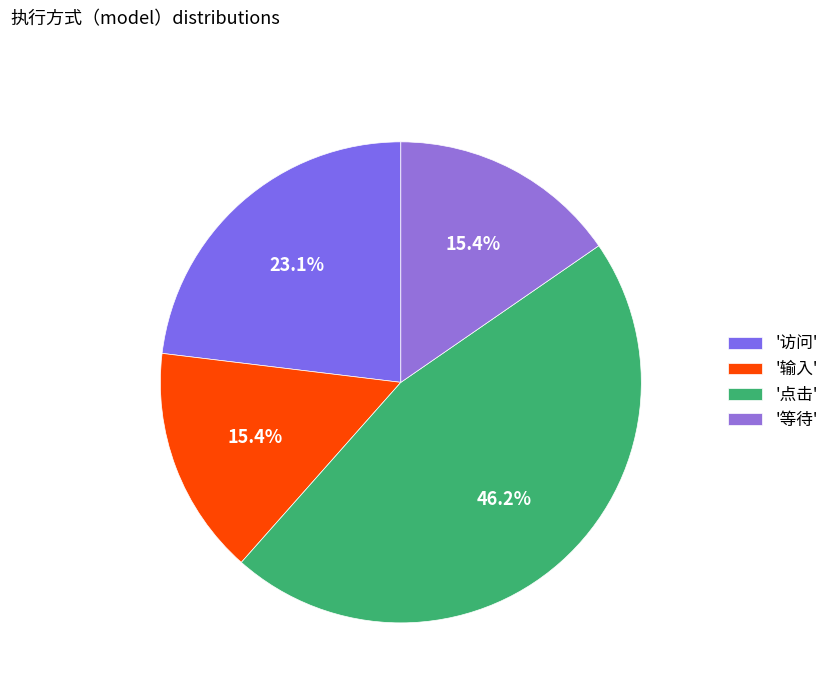

How many slices are in this pie chart?

4